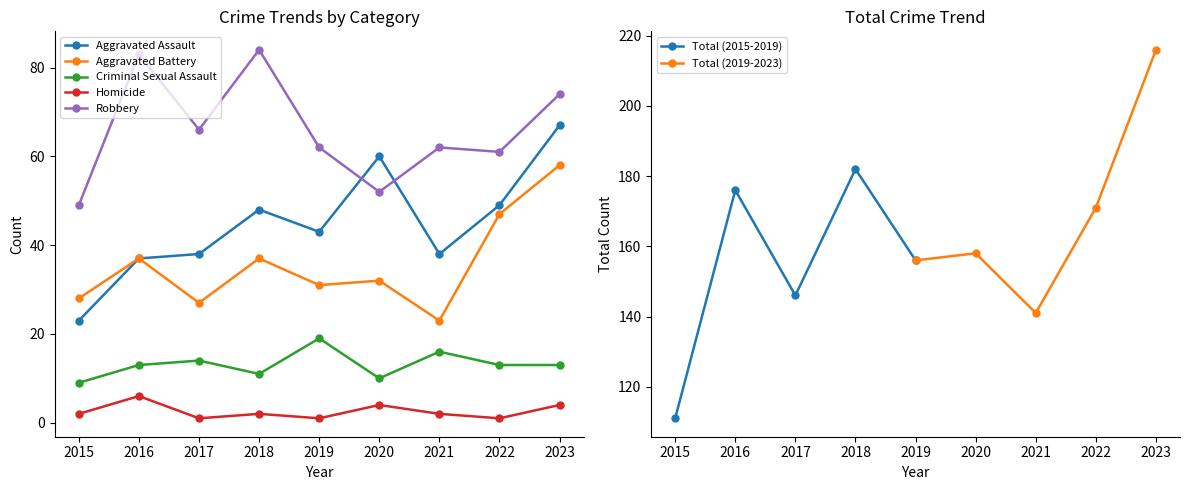

What is the lowest value of the Aggravated Assault series?

23